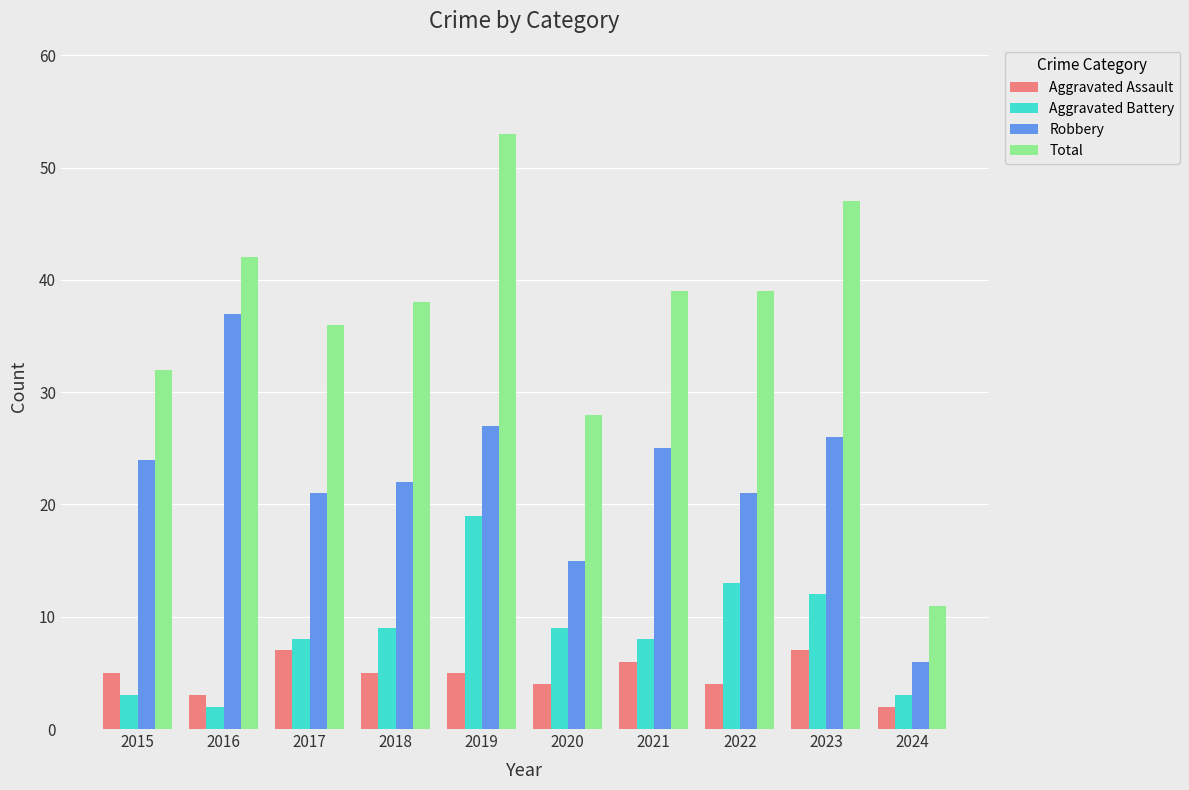

Which category has the highest value in the Total series?

2019